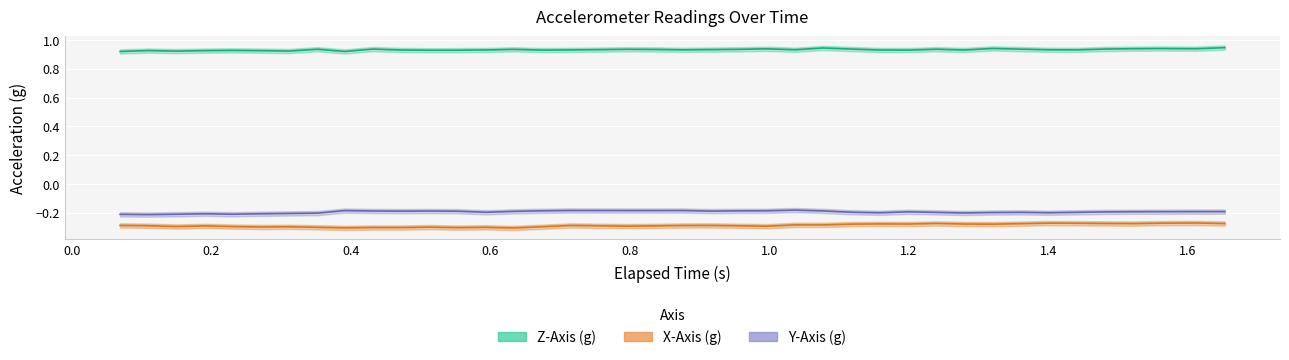

What are all the series names shown in the legend?

X-Axis (g), Y-Axis (g), Z-Axis (g)